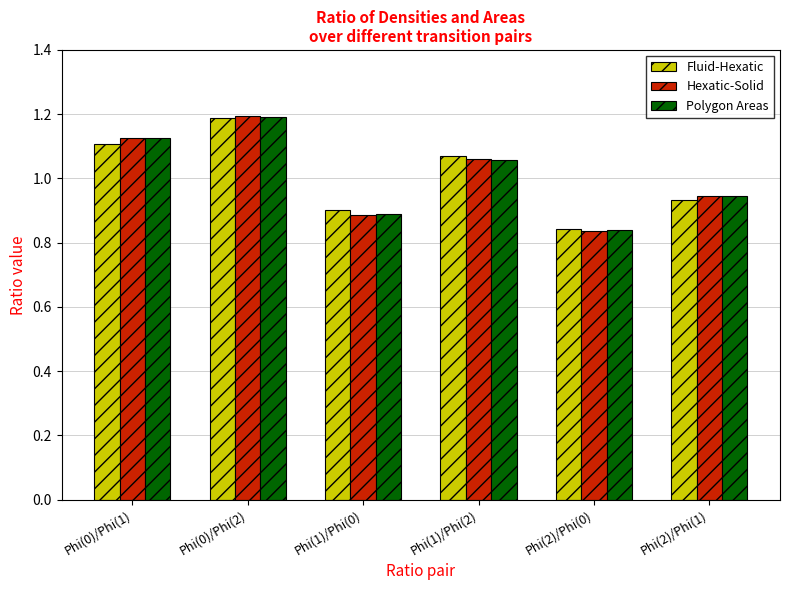

What position from the right is Phi(0)/Phi(1)?

6